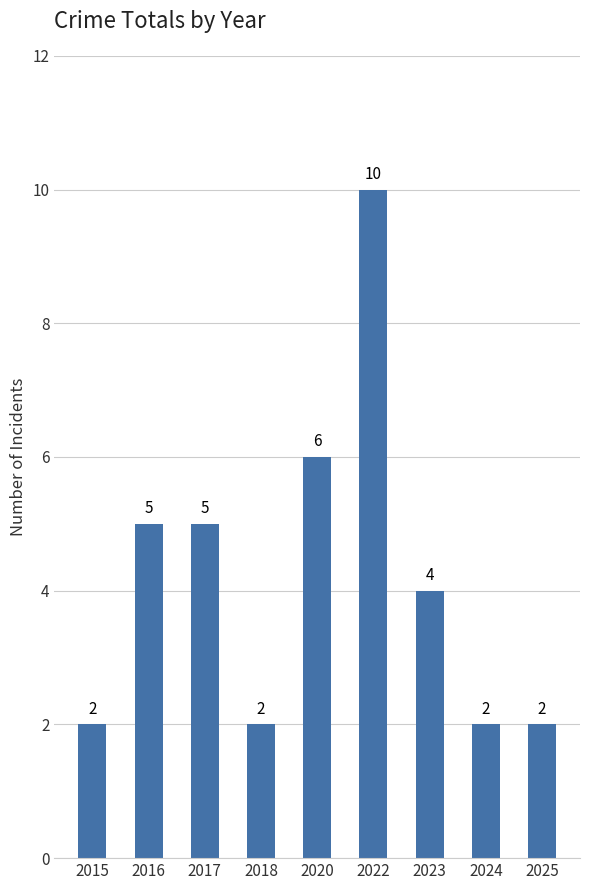

What is the value of the 3rd bar from the left?

5